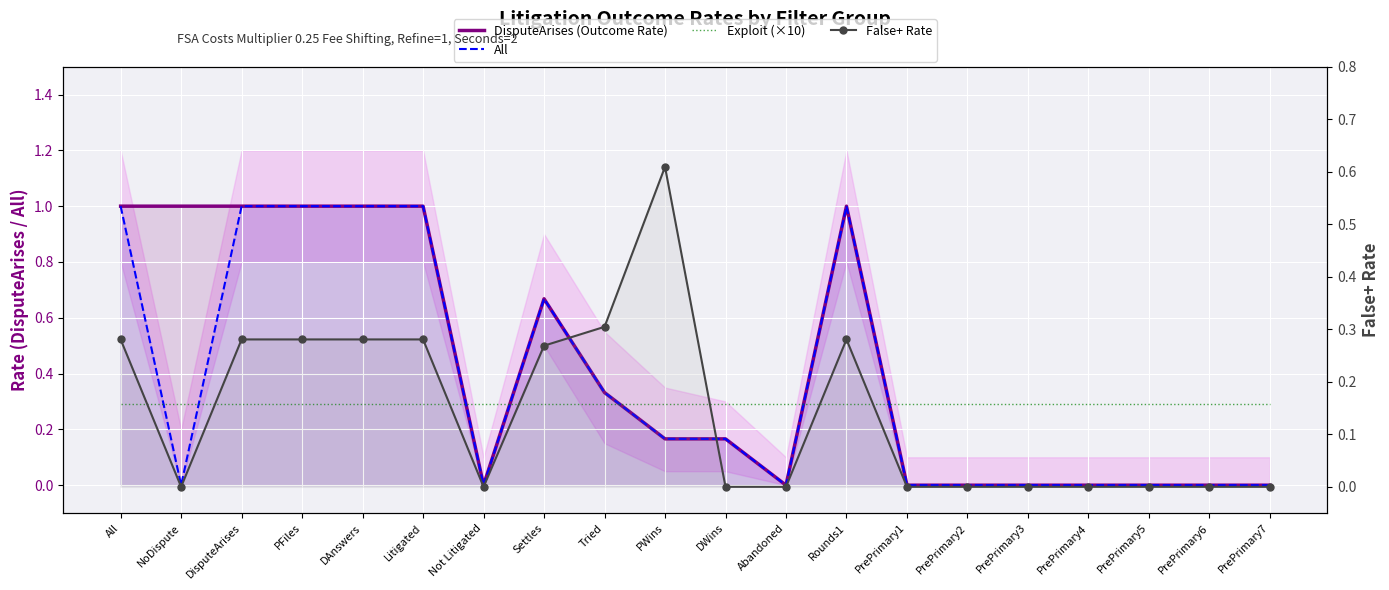

True or false: All has more than 1 points higher than both neighbors.

True